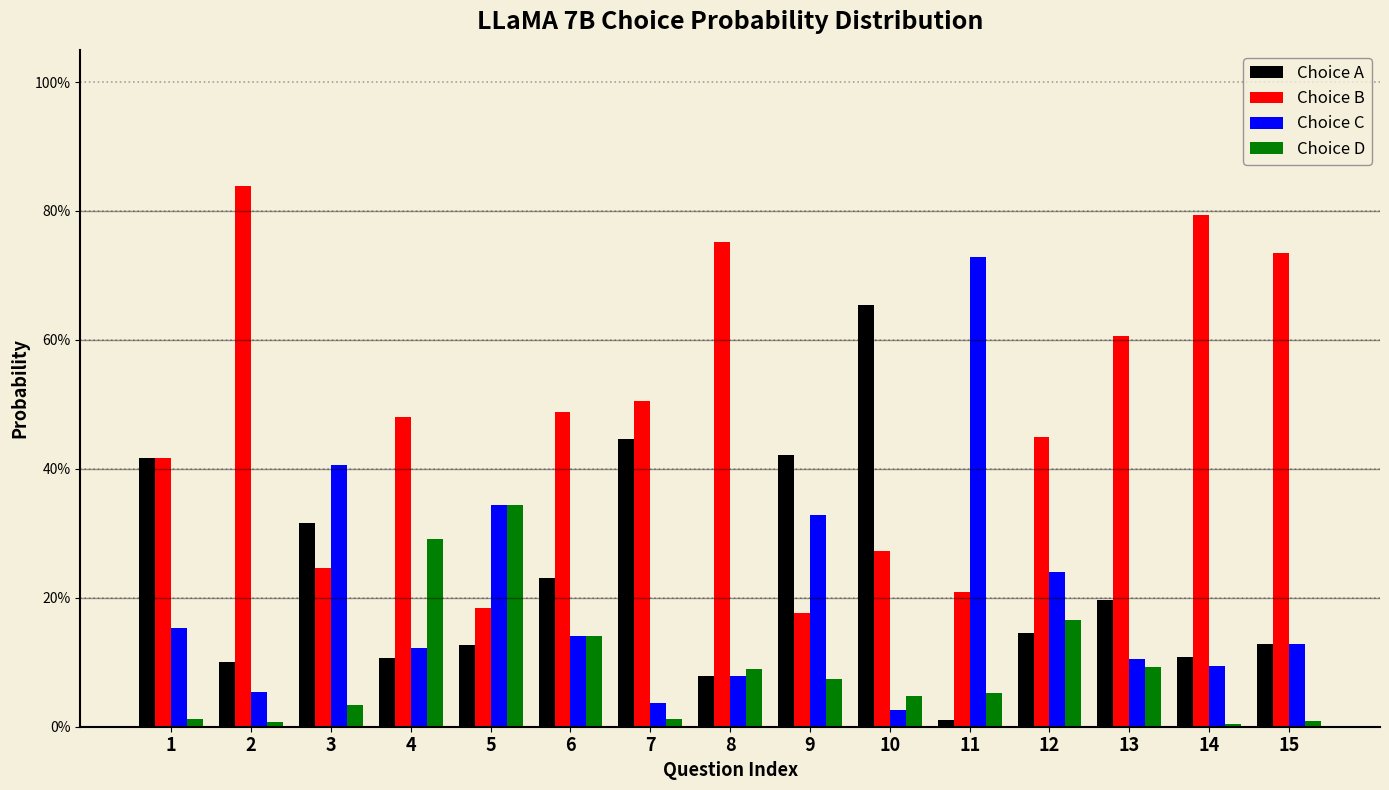

What is the sum of all Choice C values?

3.0